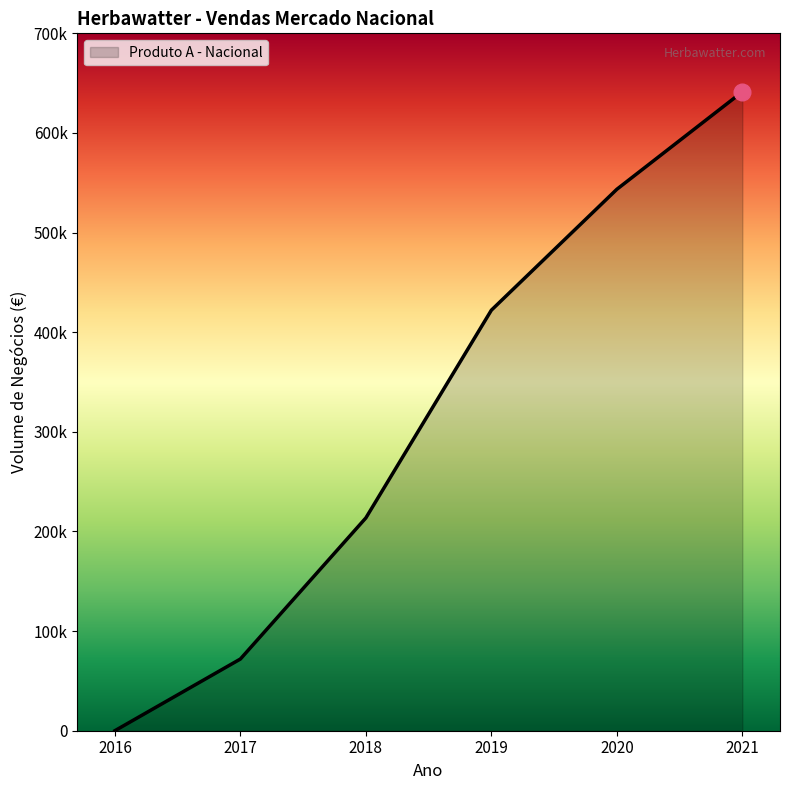

Reading right to left, extract all data points from this chart.

641309.7	543482.8	422122.5	213624.8	71976.0	30.0